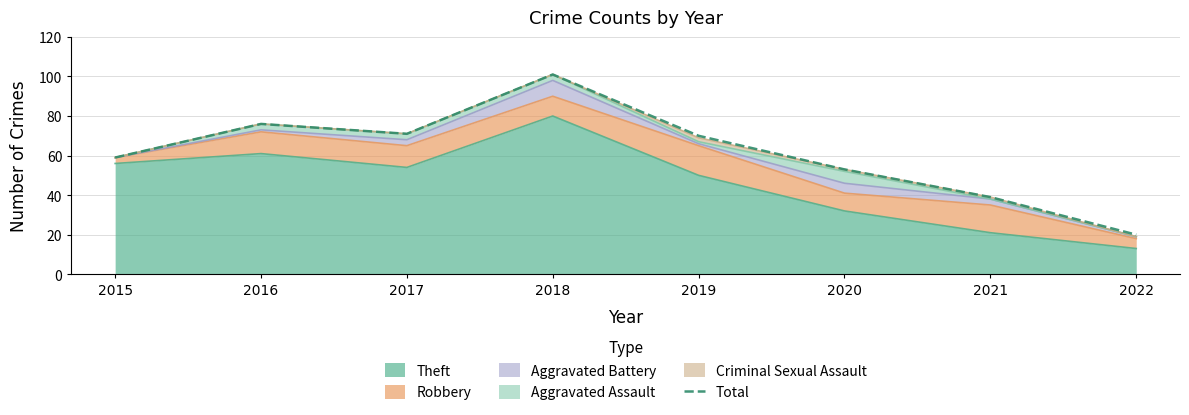

The value at 2022 is 20. True or false?

True